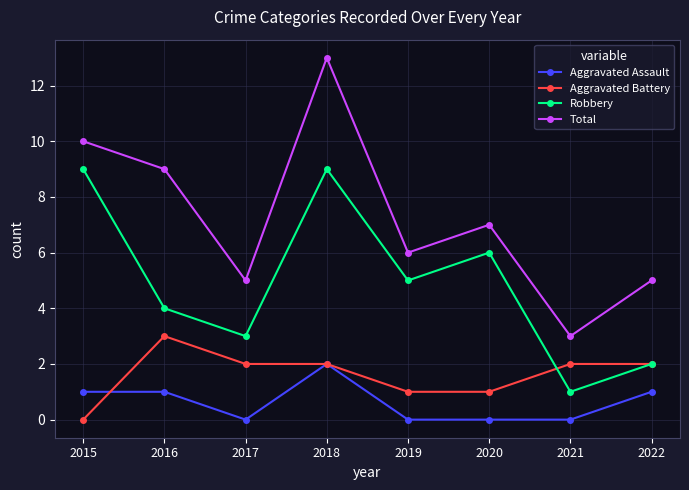

True or false: Robbery has more than 1 points higher than both neighbors.

True